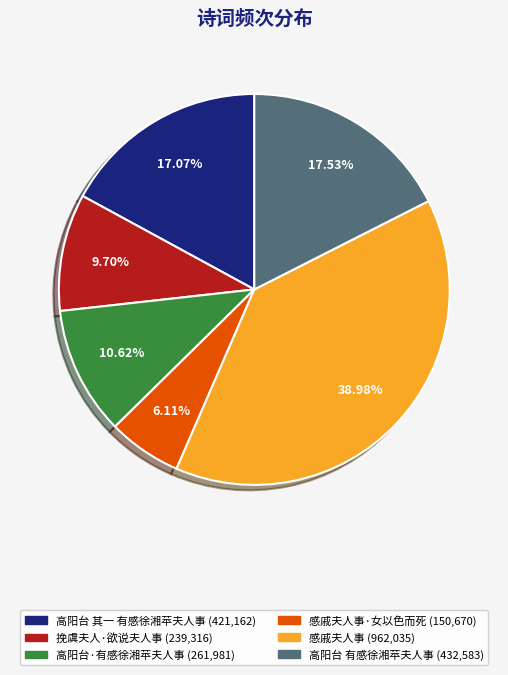

Is there a majority slice in this chart?

No